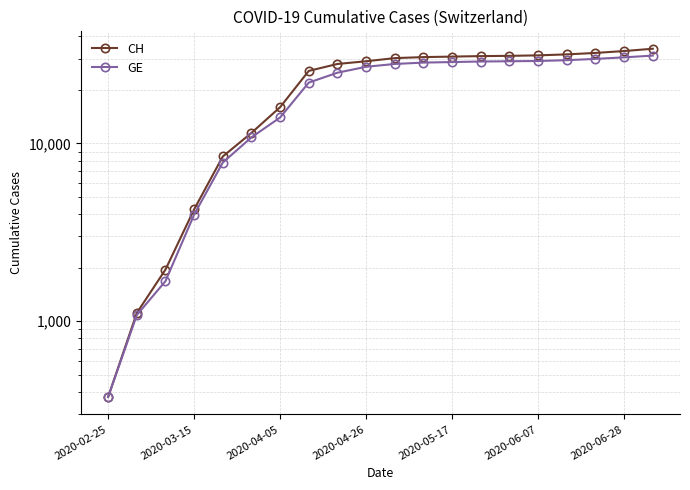

What is the value of the GE point at the 10th from the left?

27000